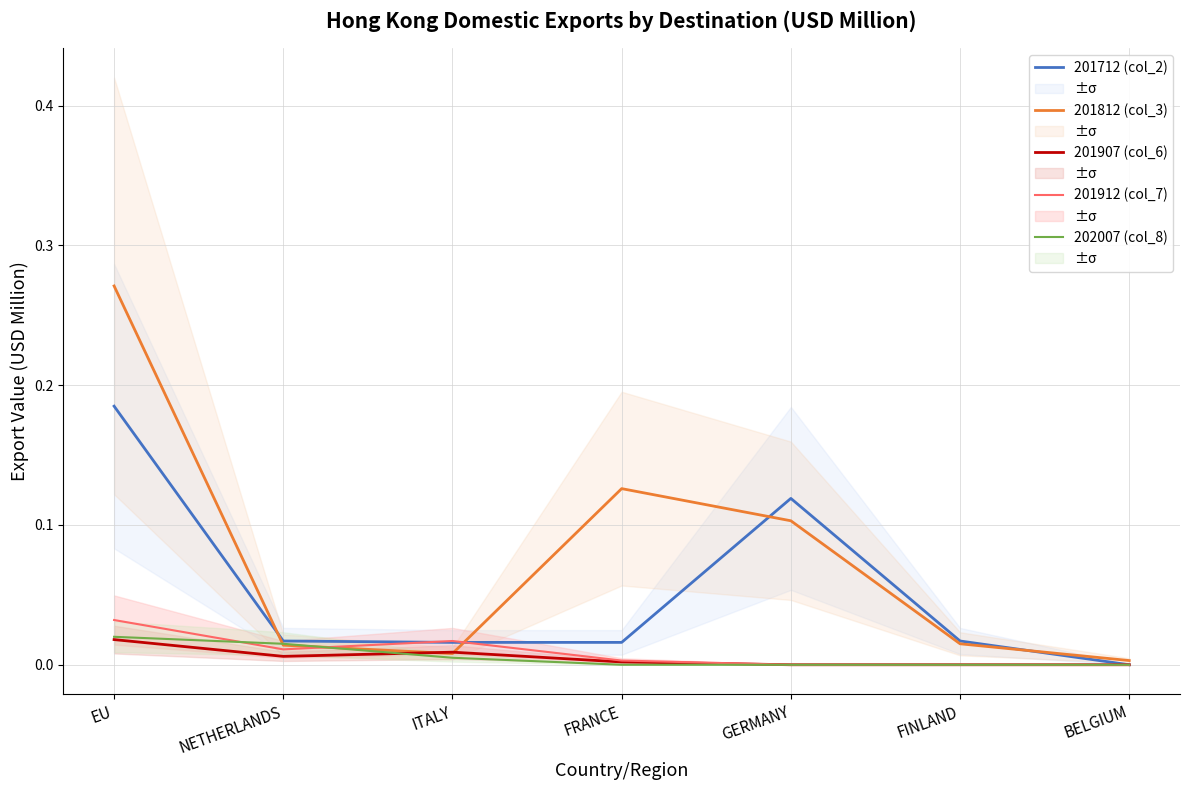

What is the sum of all 201912 (col_7) values?

0.1